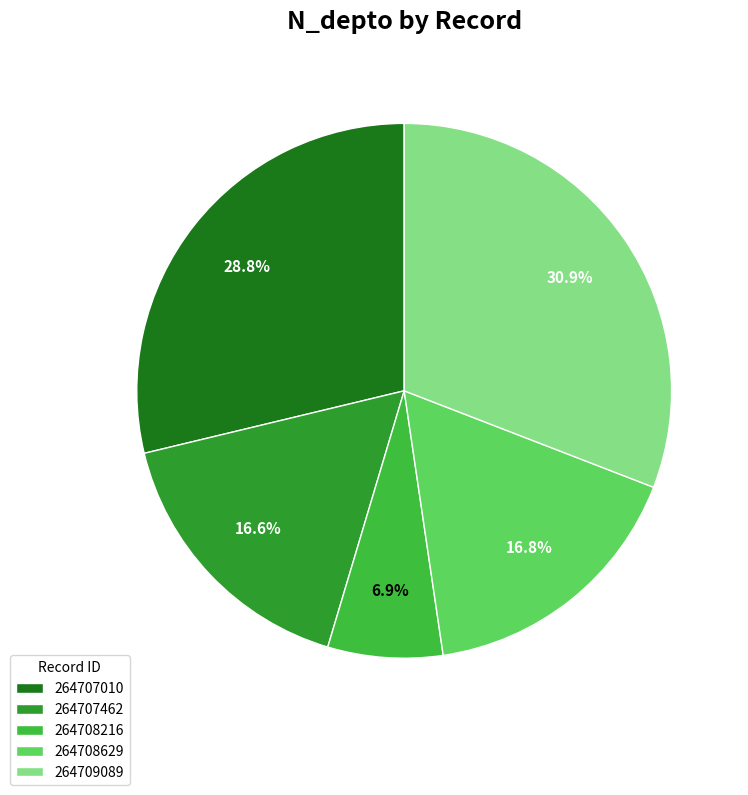

What percentage do 264709089 and 264708216 together represent?

37.8%